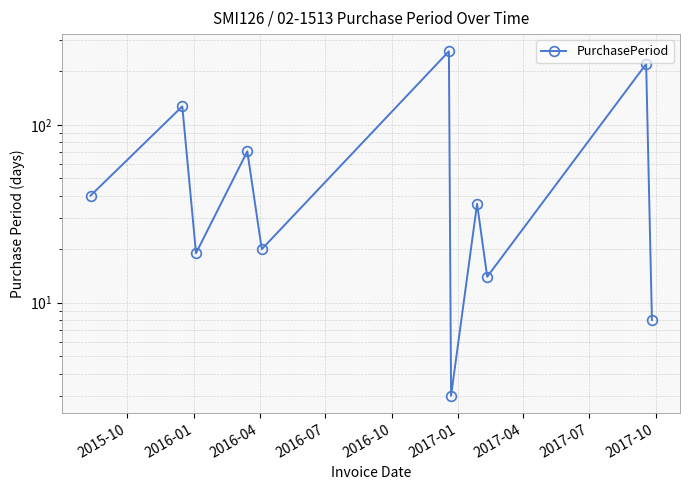

What is the difference between the values at 2015-10 and 2016-07?

31